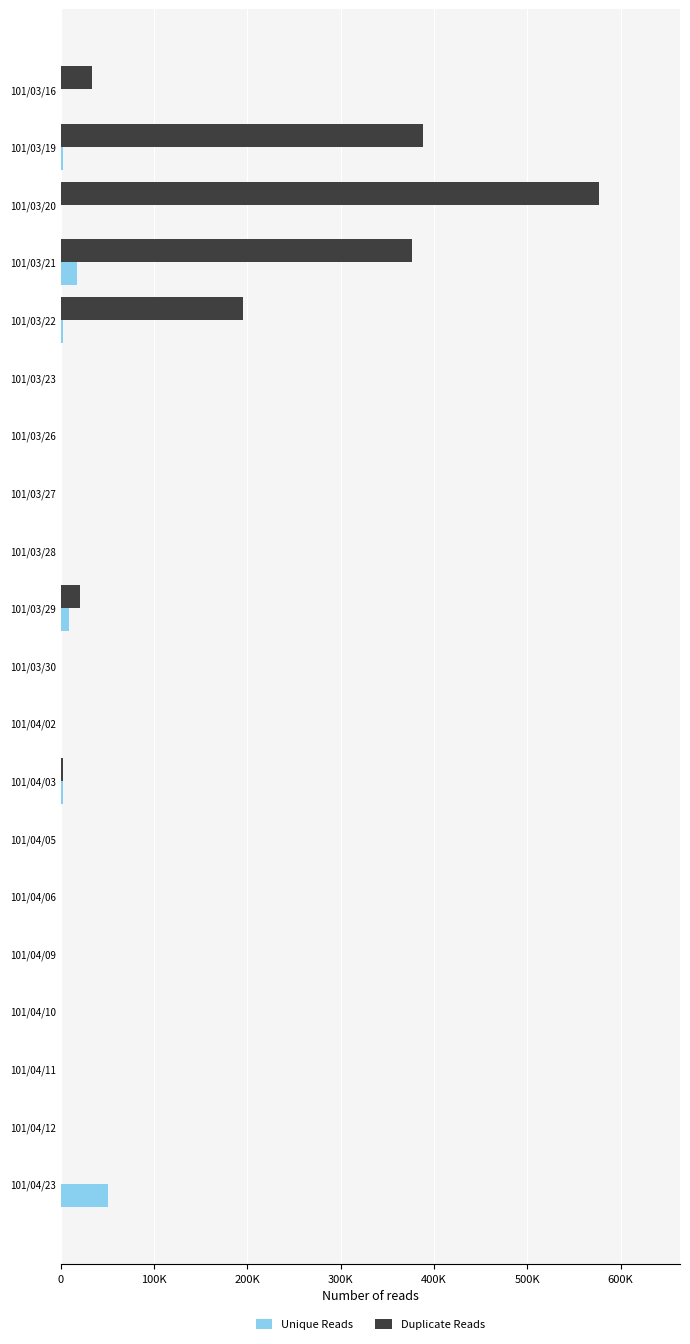

What position from the left is 101/04/10?

17